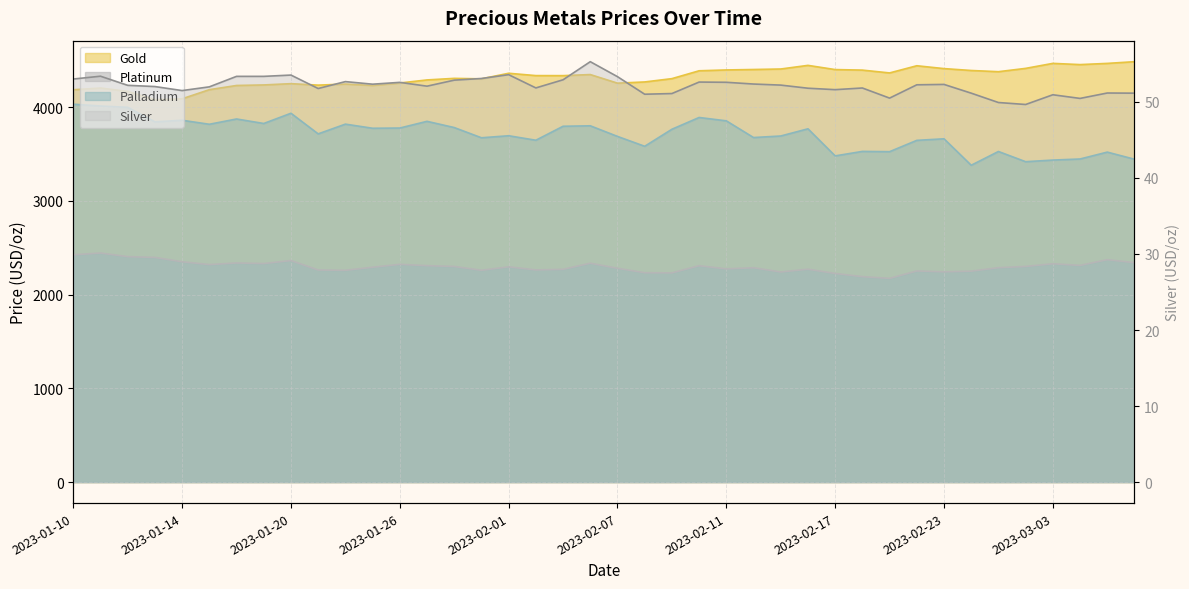

Which series changed the most between 2023-01-14 and 2023-02-28?

palladium